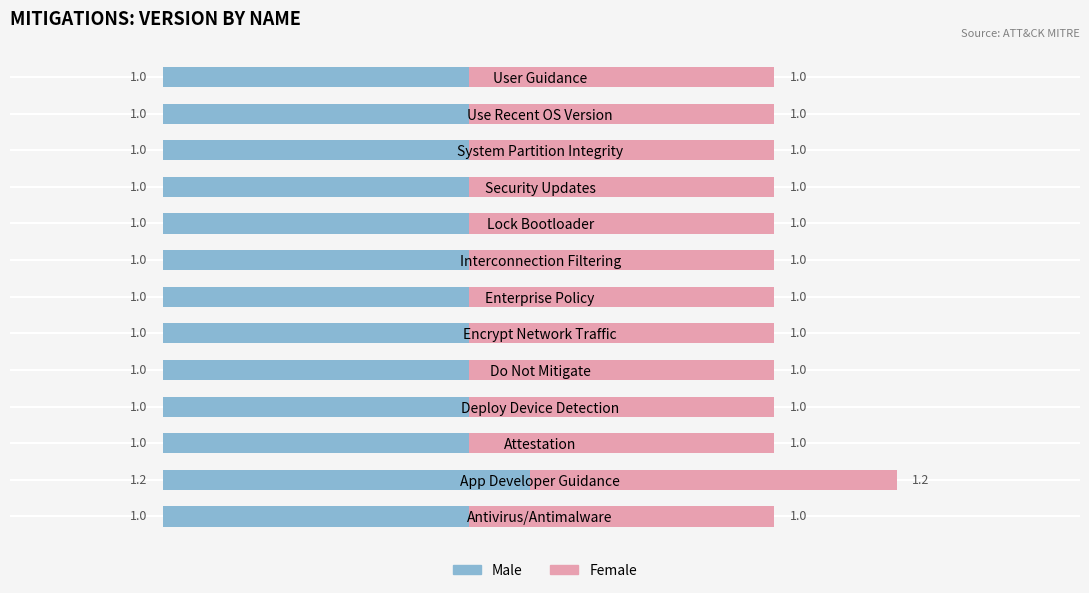

How many series are shown in this chart?

2